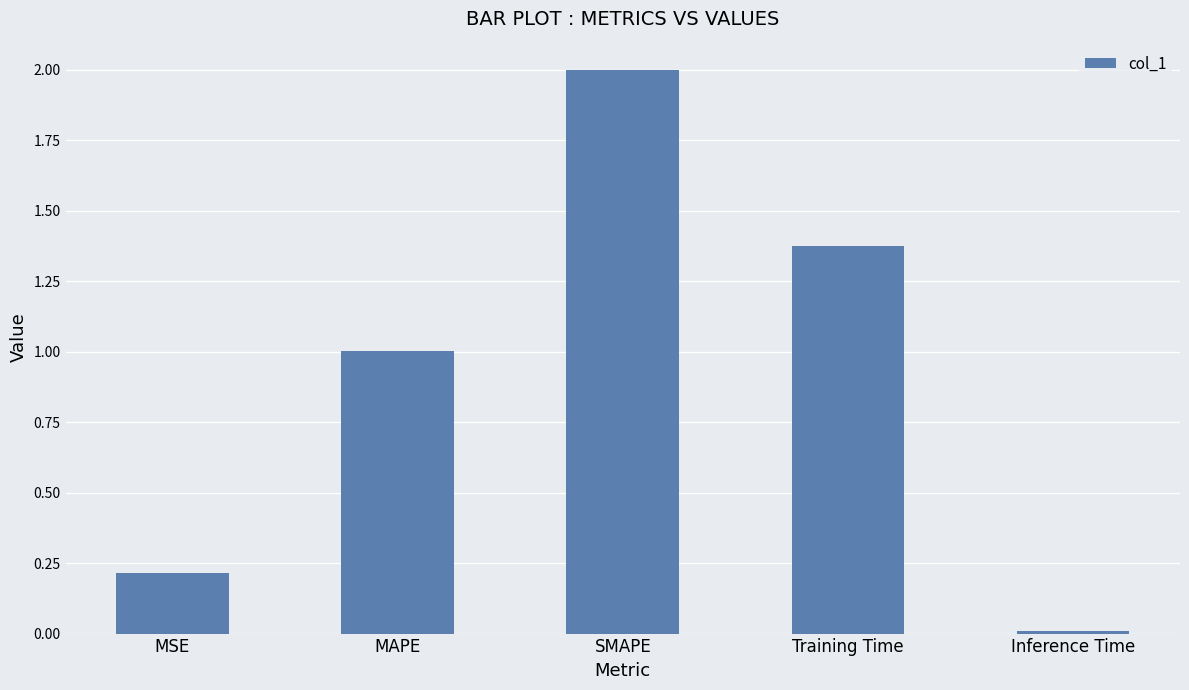

What is the change in value from SMAPE to Training Time?

-0.6